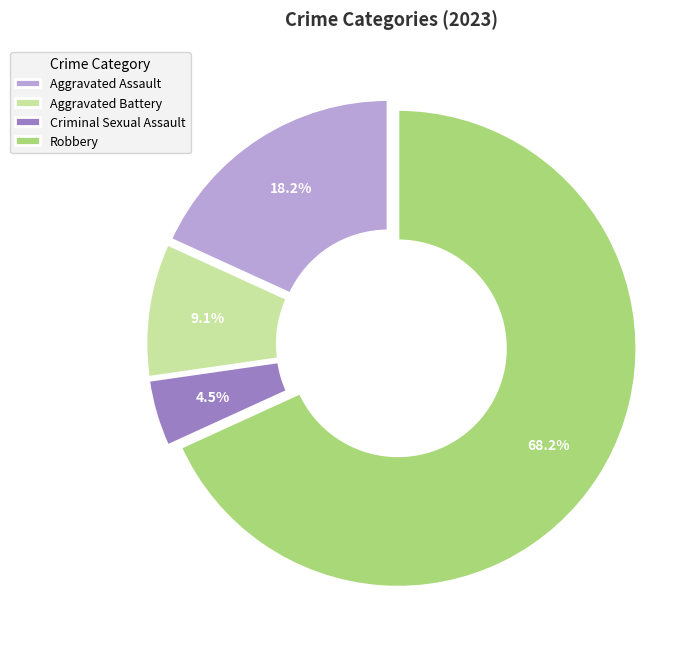

What is the change in value from Aggravated Assault to Aggravated Battery?

-2